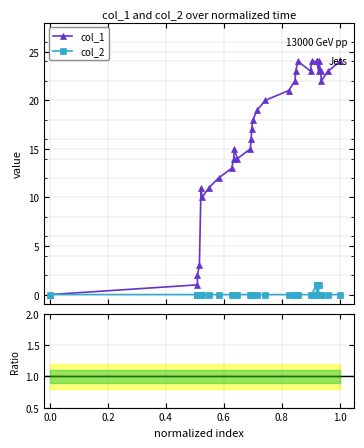

How many data points in col_1 are less than 19?

16